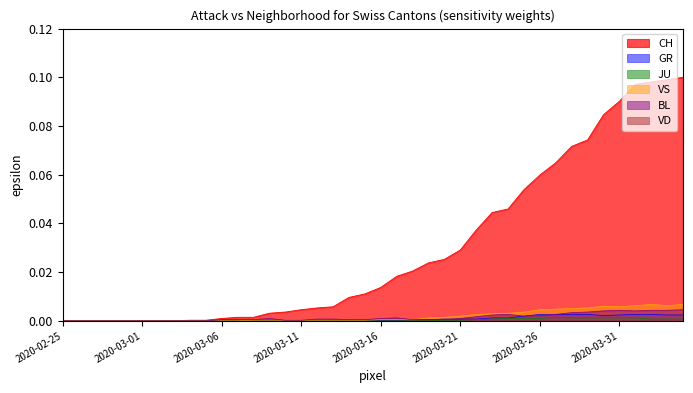

Which series has the widest spread of values?

CH